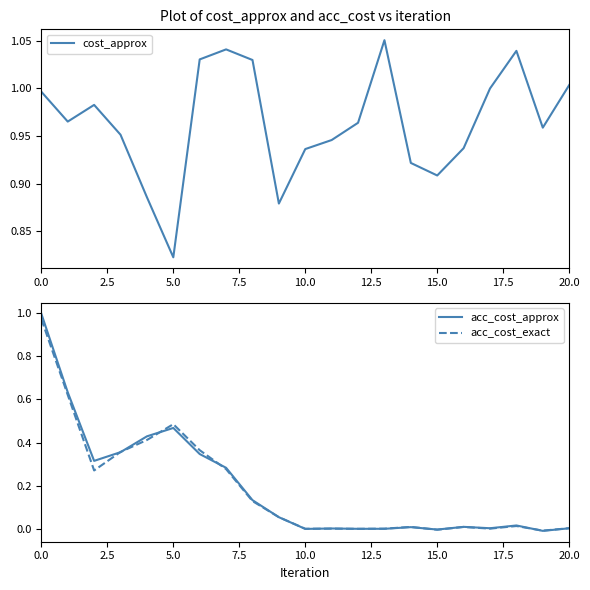

What are all the series names shown in the legend?

cost_approx, acc_cost_approx, acc_cost_exact